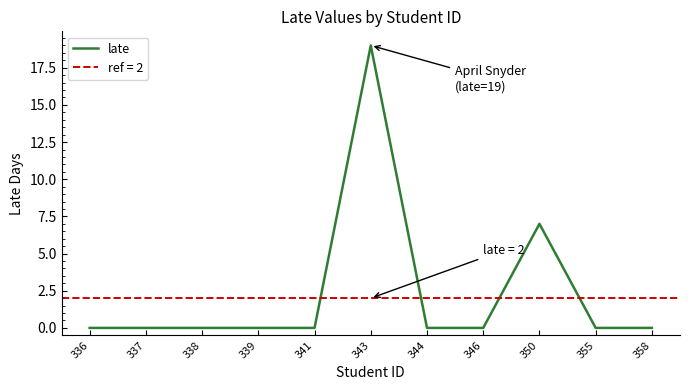

How many points are higher than both their immediate neighbors (excluding endpoints)?

2